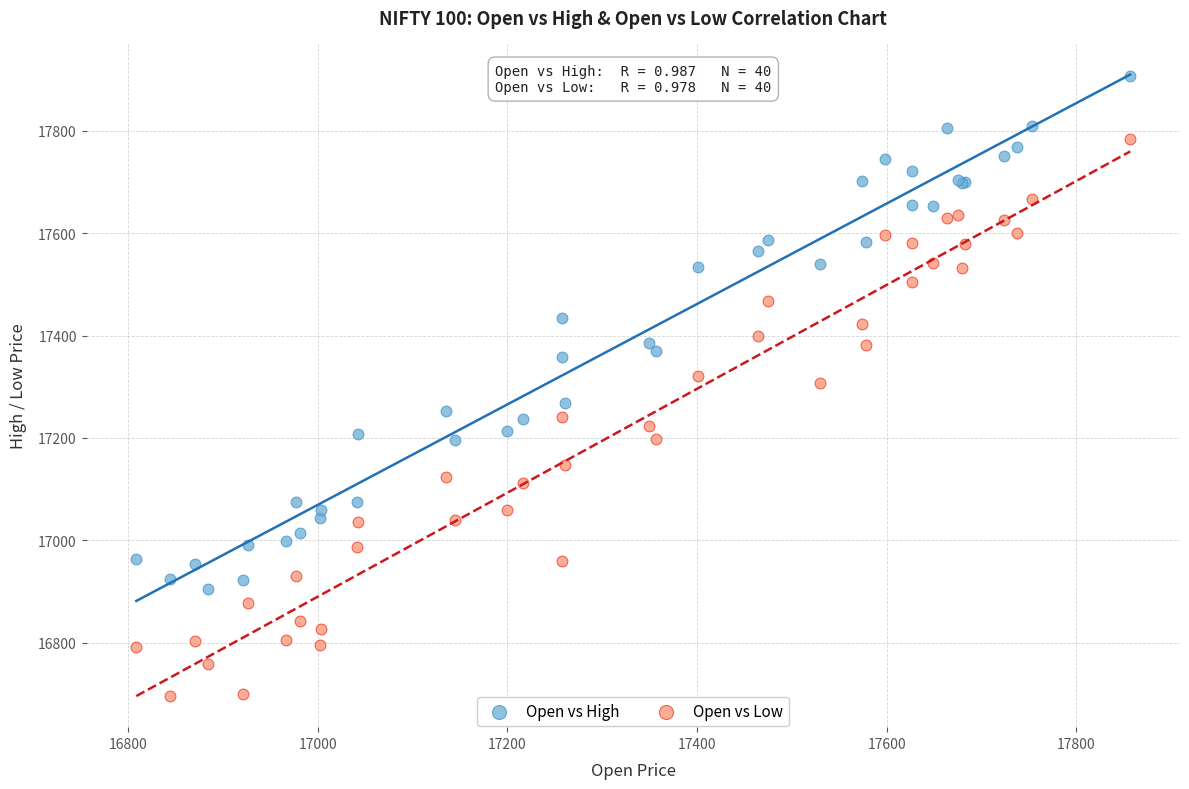

Which series reaches the minimum Y coordinate?

Open vs Low